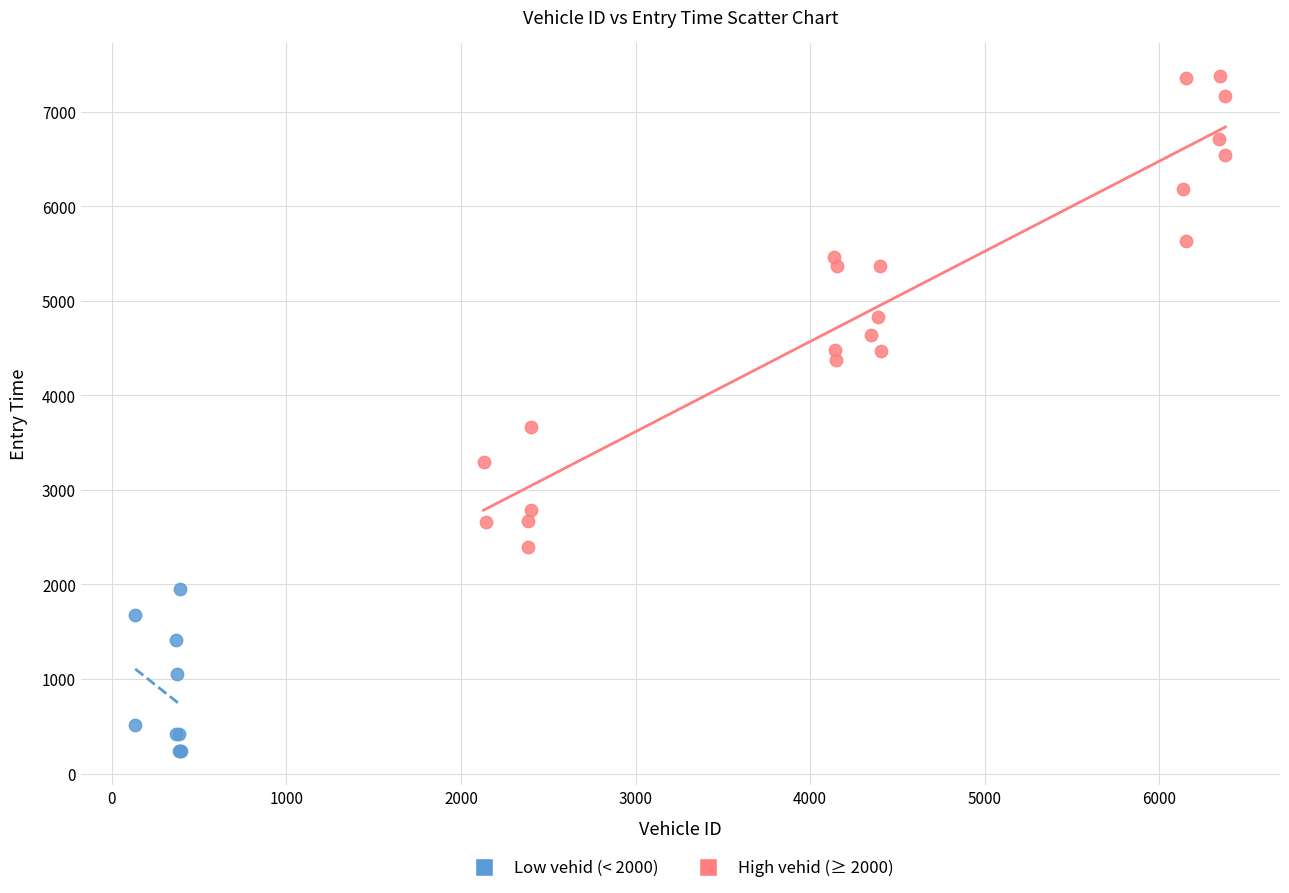

What are all the series names shown in the legend?

Low vehid (< 2000), High vehid (≥ 2000)